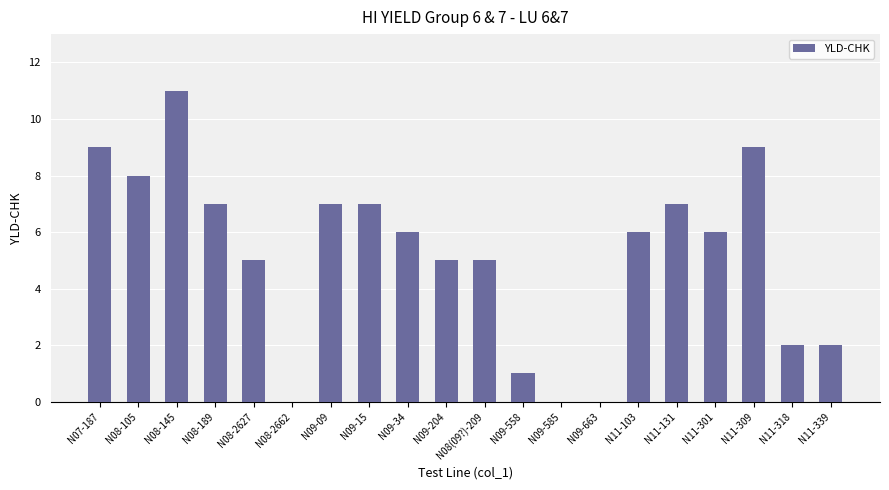

What is the change in value from N08(09?)-209 to N11-103?

+1